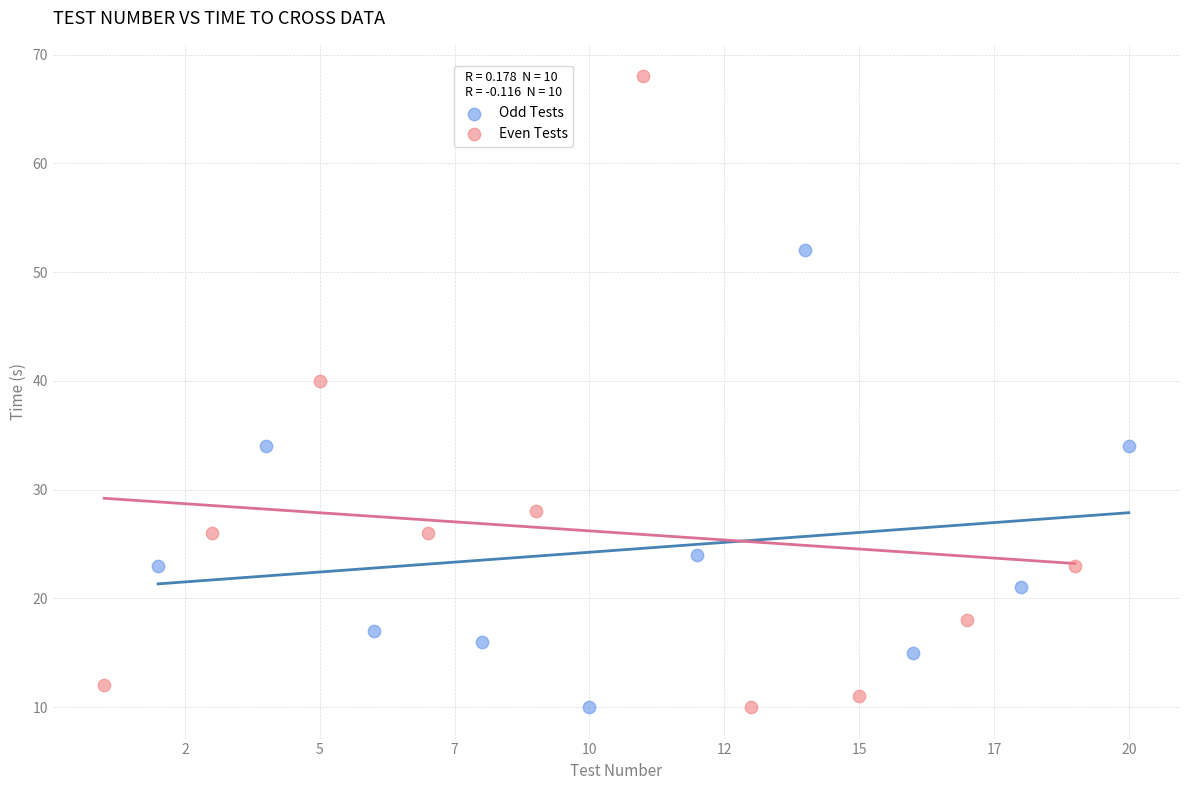

Which series has the largest Y range (max minus min)?

Even Tests